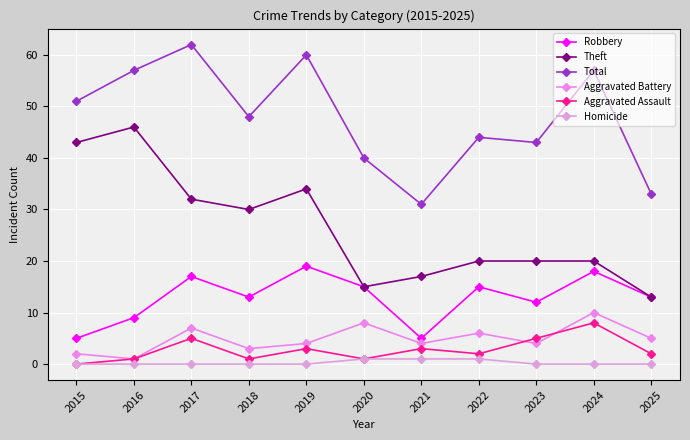

What is the maximum value for Aggravated Assault?

8